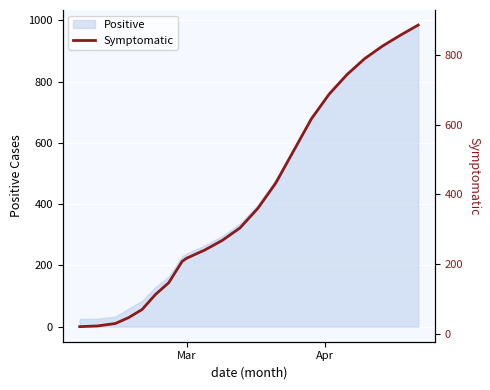

How many categories are shown in the chart?

22